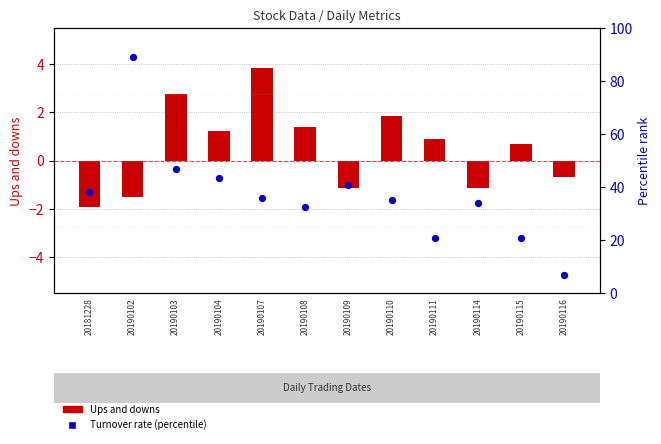

What is the total value across all series at 20190104?

44.6